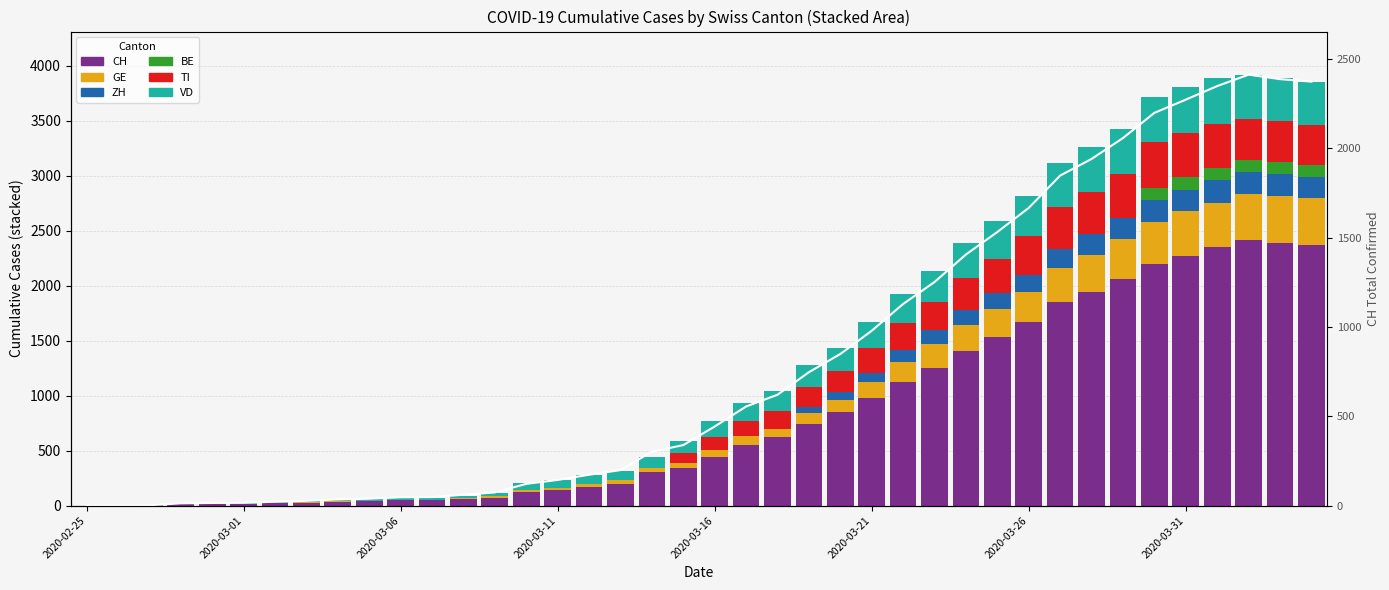

Is the value of VD at 2020-04-03 greater than the value of CH at 2020-02-25?

Yes